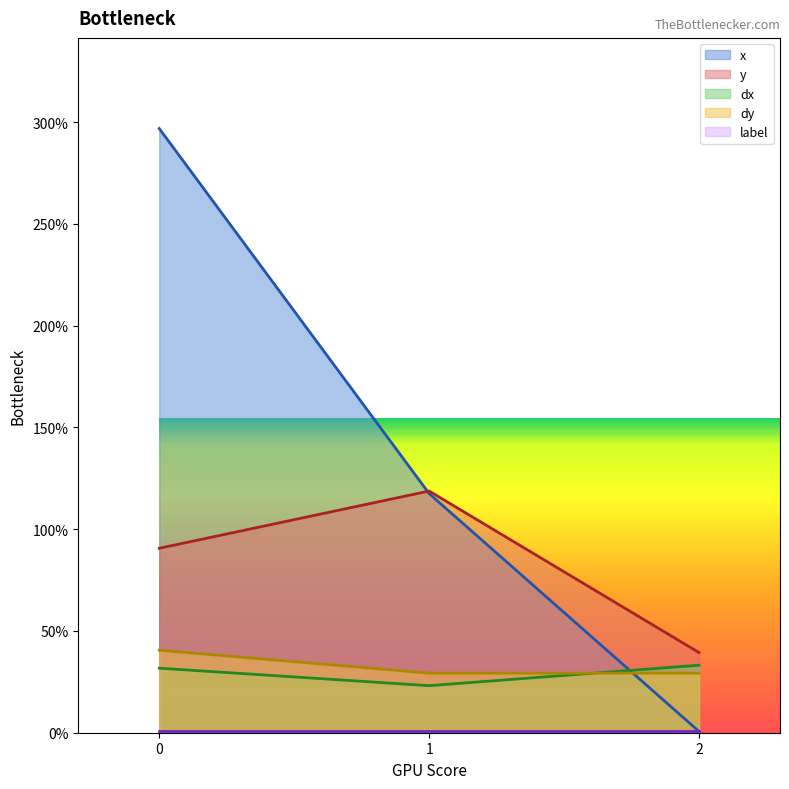

Reading right to left, extract all data points from this chart.

x: 0.6	117.5	296.9
y: 39.4	118.8	90.6
dx: 33.2	23.1	31.7
dy: 29.3	29.3	40.5
label: 1.0	1.0	1.0